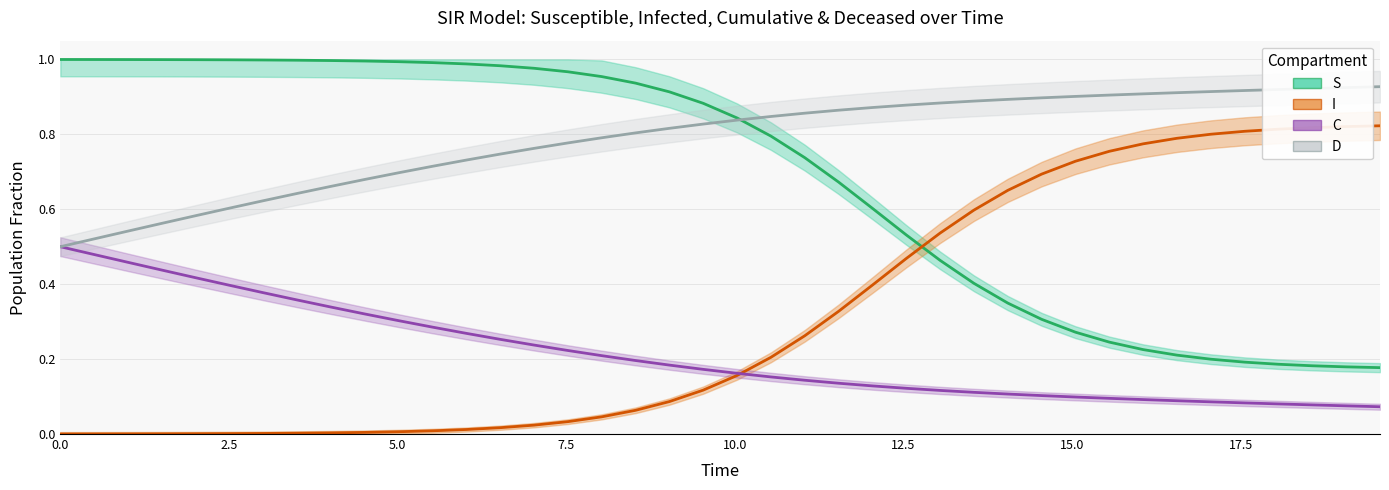

How many times do I and S cross each other?

1